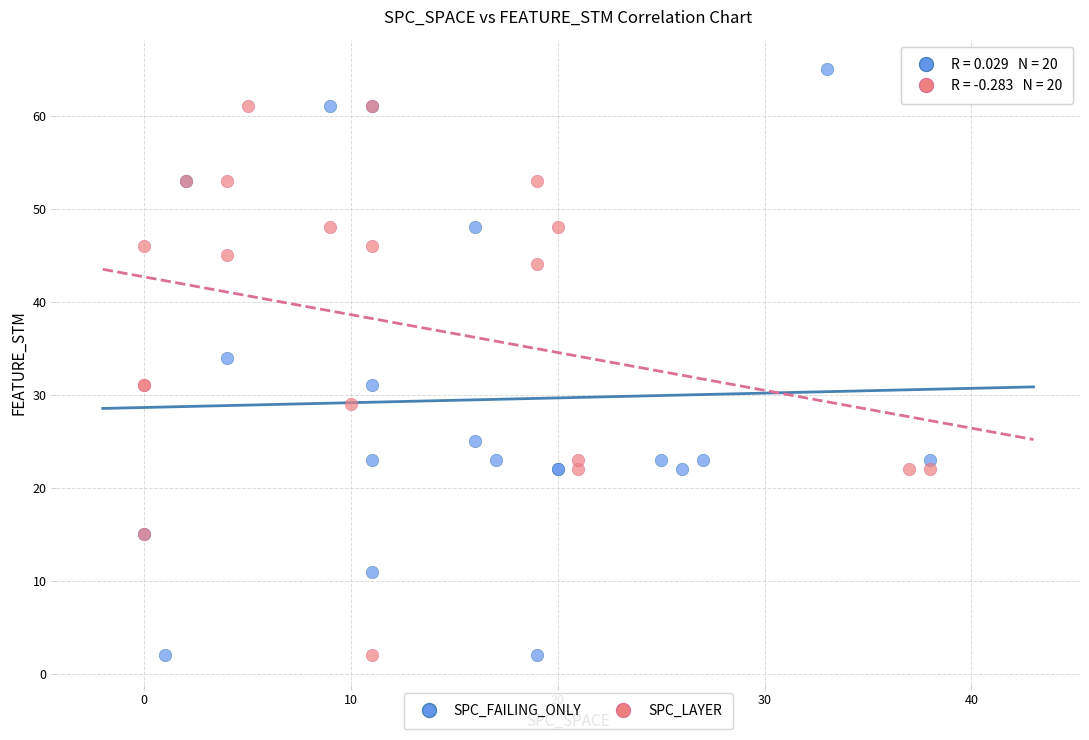

Which series contains the highest Y value?

SPC_FAILING_ONLY